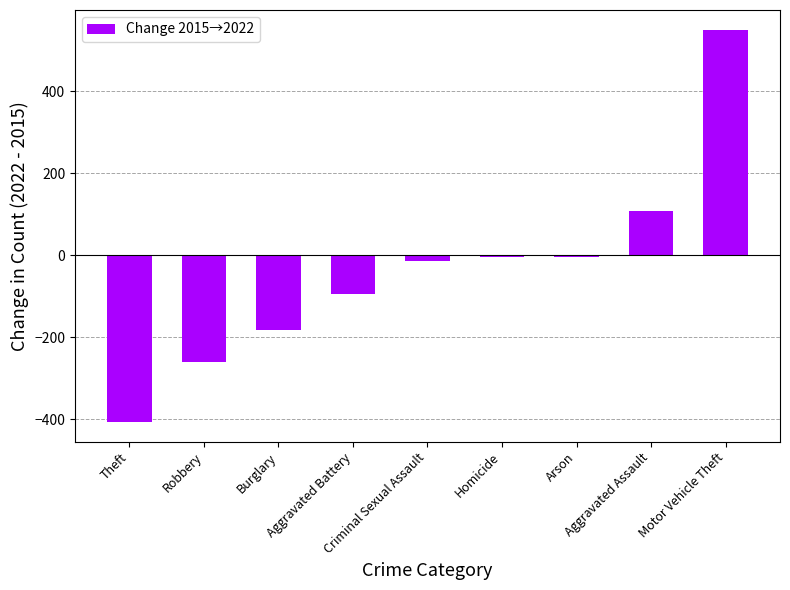

What is the difference between the second highest and minimum values?

514